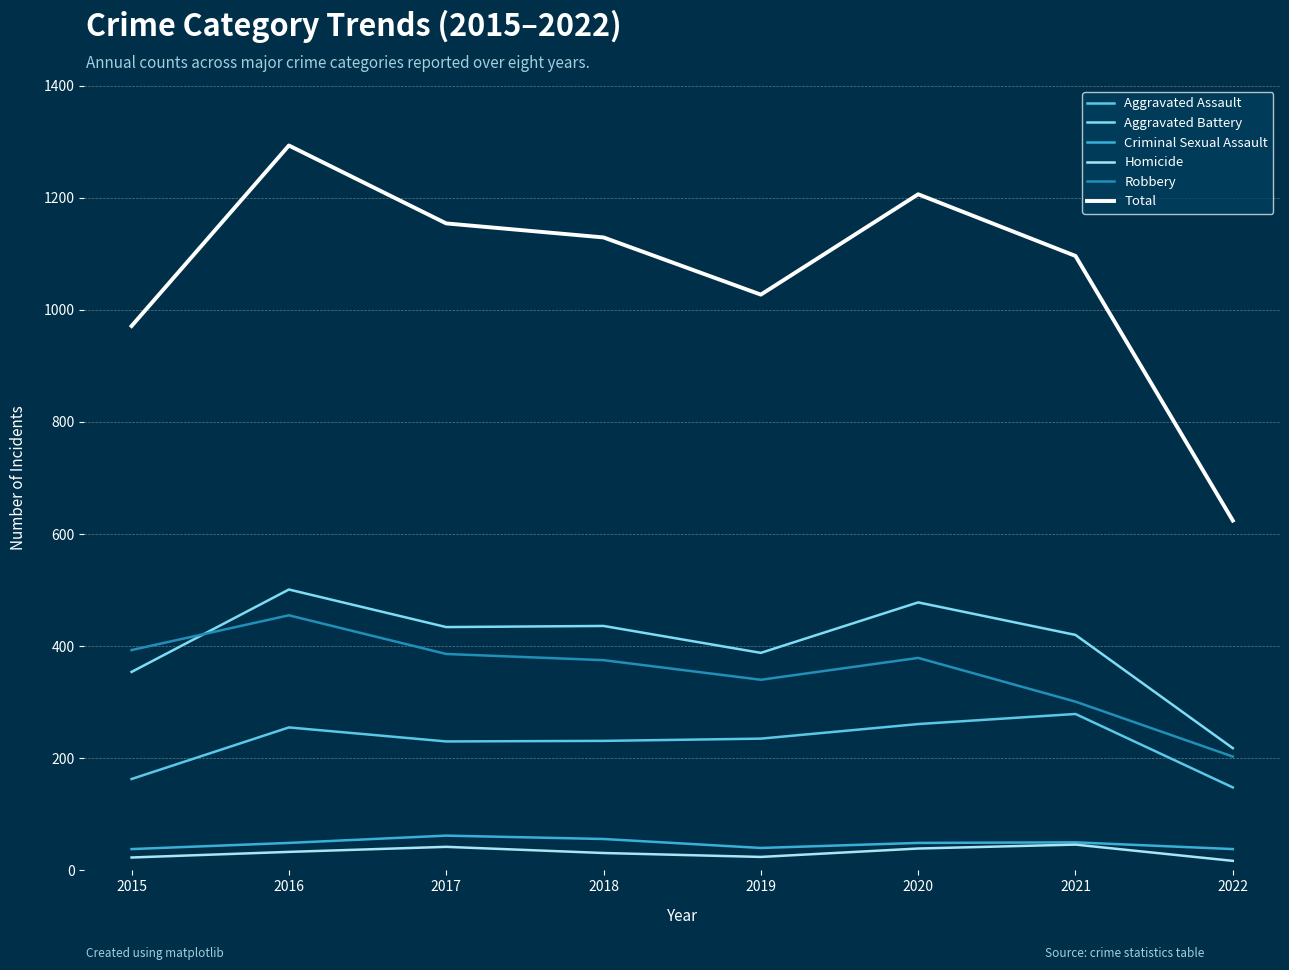

Read the Aggravated Battery value at 2021.

420